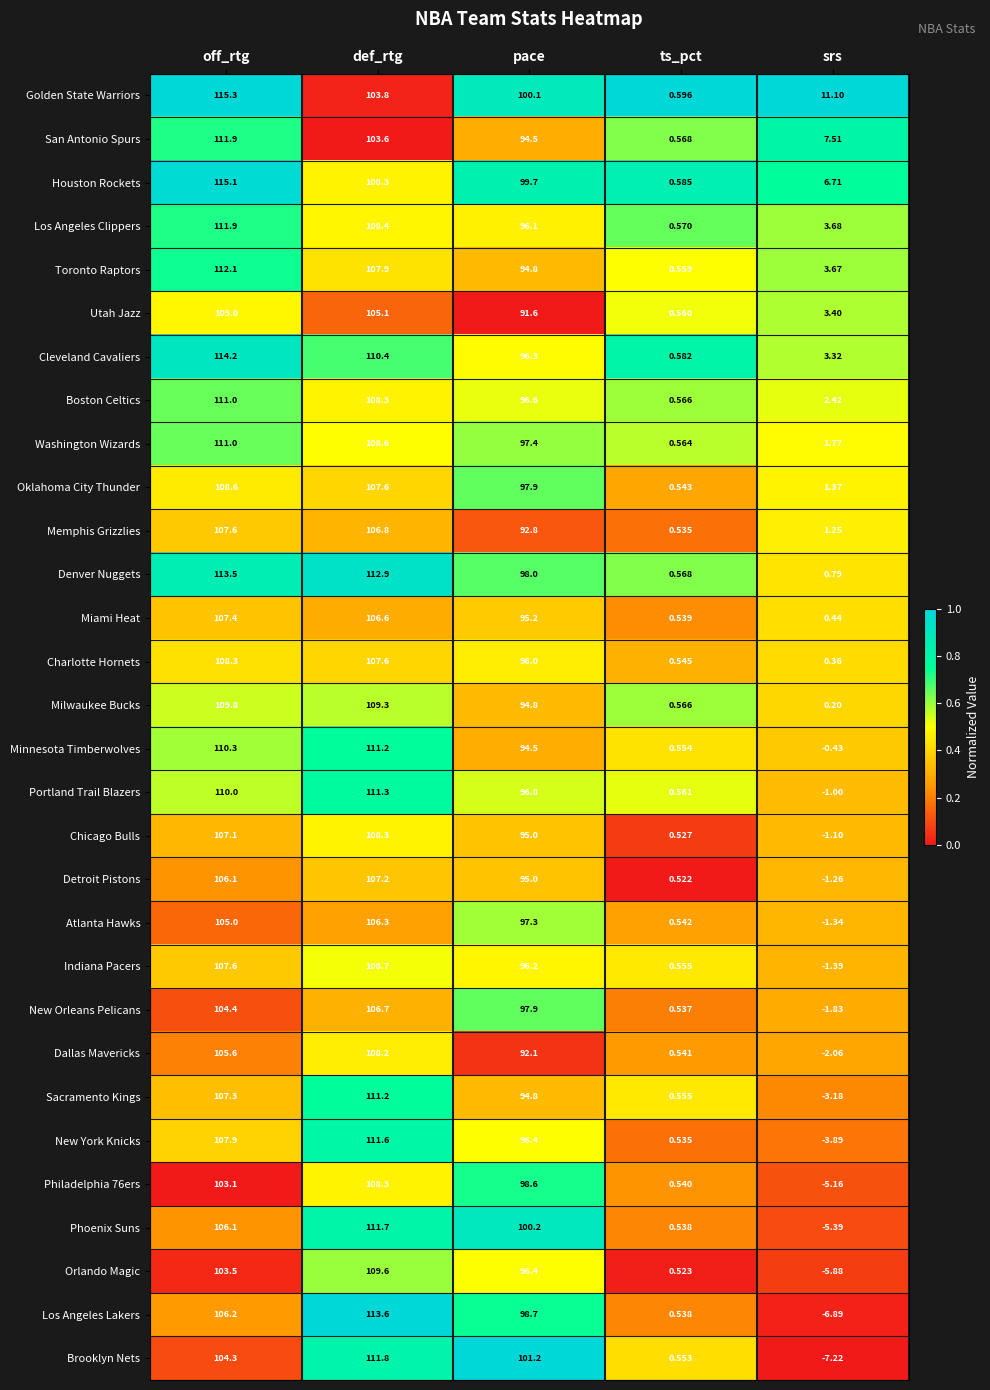

Which category has the lowest value in the Milwaukee Bucks series?

srs